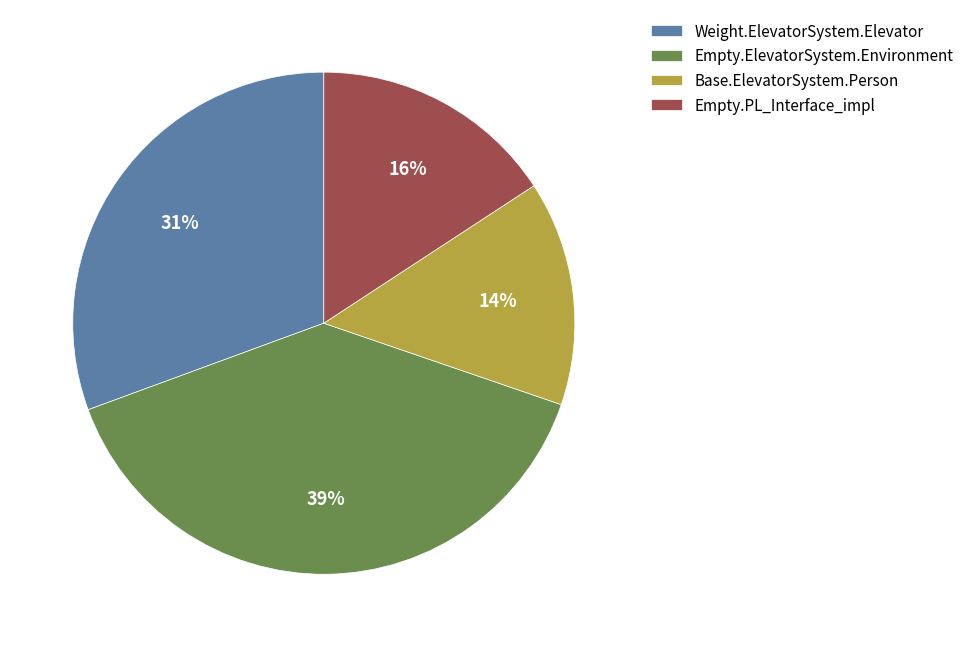

Which has a higher value, Empty.PL_Interface_impl or Base.ElevatorSystem.Person?

Empty.PL_Interface_impl